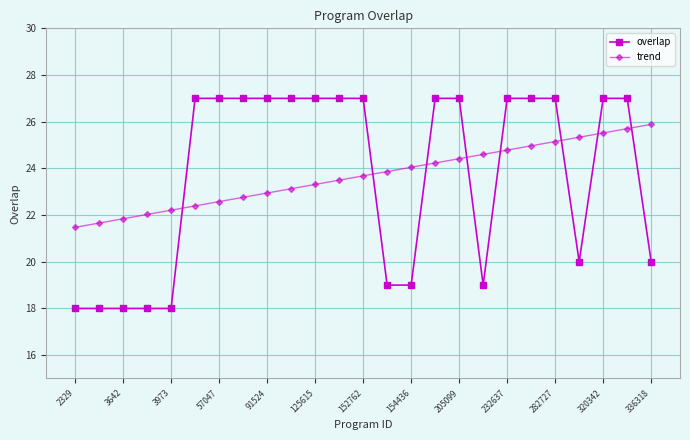

How many intersections are there between trend and overlap?

8